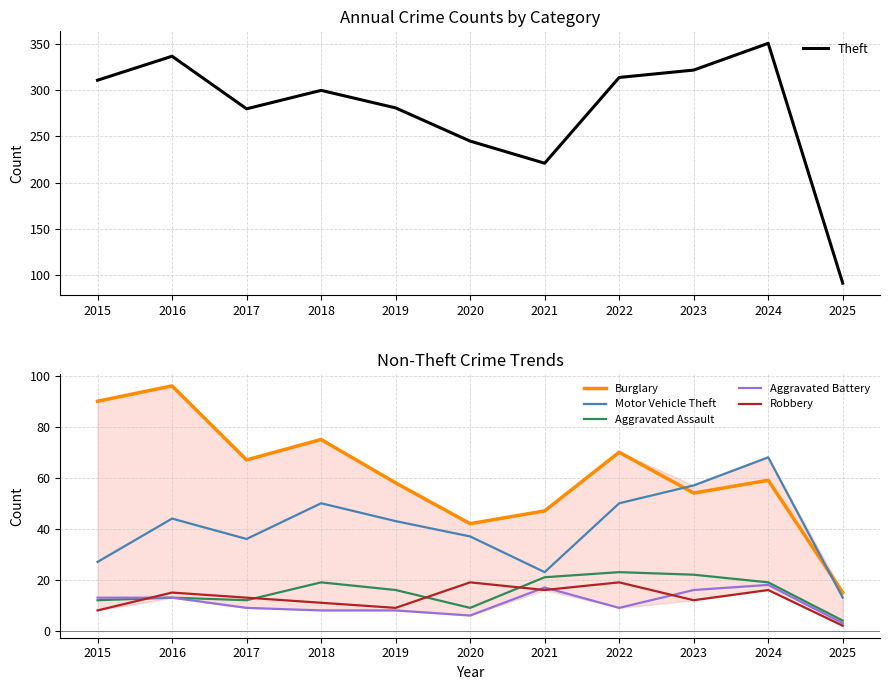

Between 2017 and 2019, which series saw the biggest shift?

Burglary